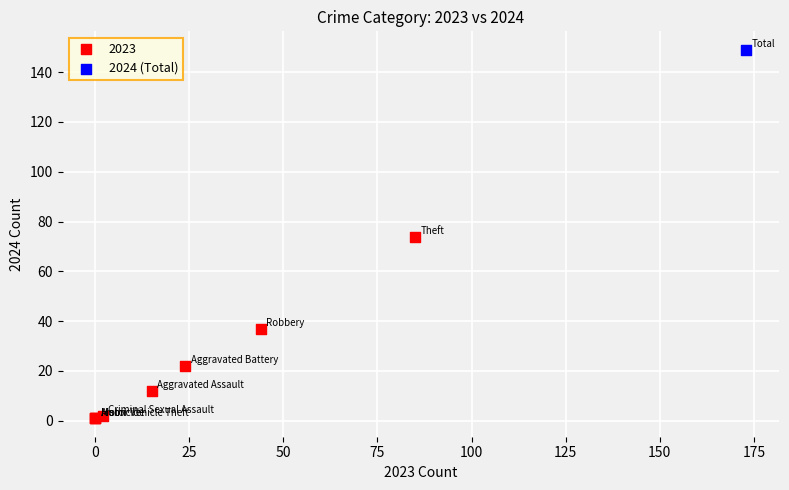

What are all the series names shown in the legend?

2023, 2024 (Total)